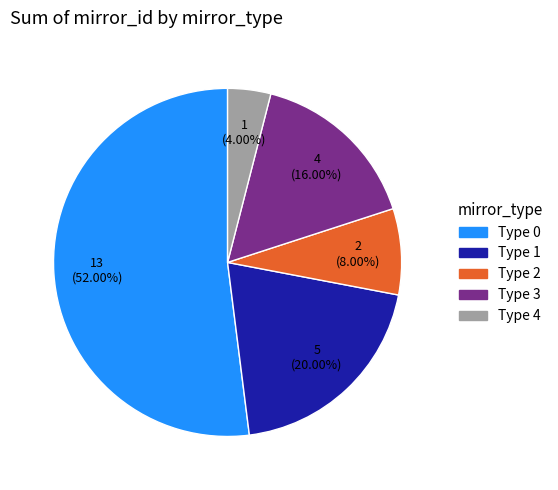

Does any single category account for the majority?

Yes